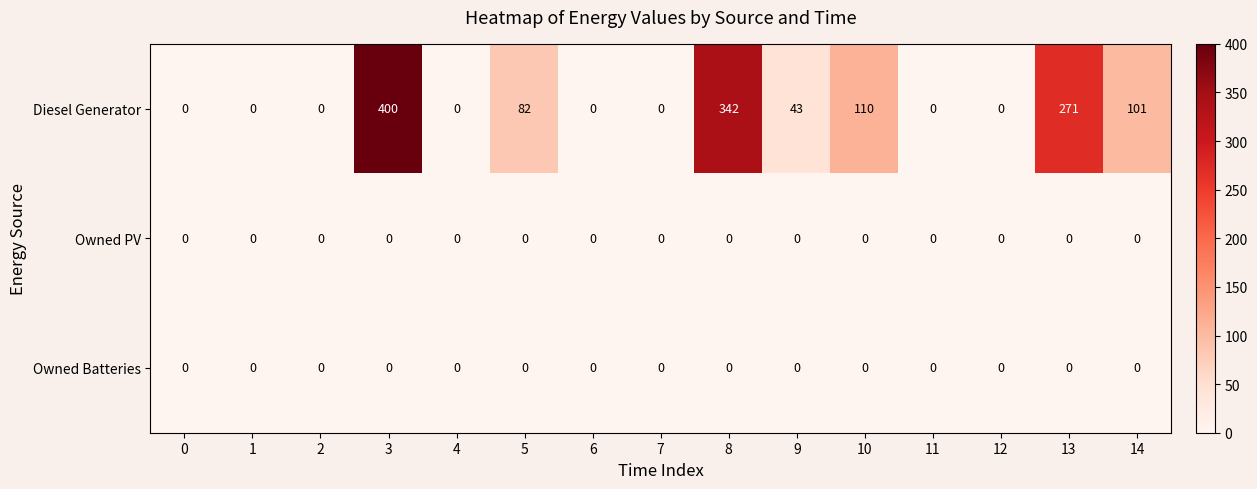

Which series has the largest range (max minus min)?

Diesel Generator